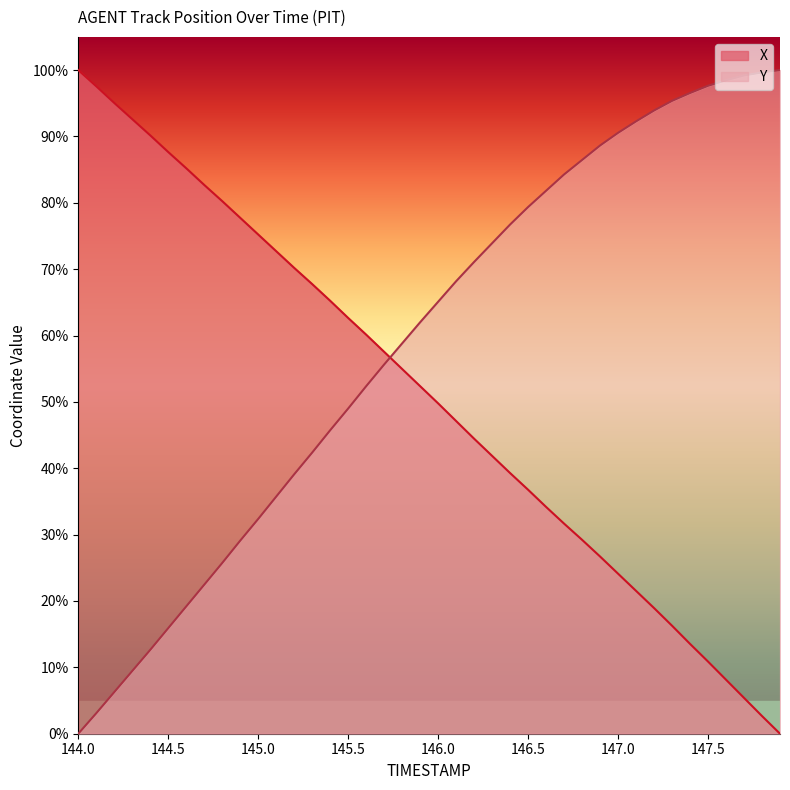

What is the difference between the maximum and minimum values in the X series?

100.0